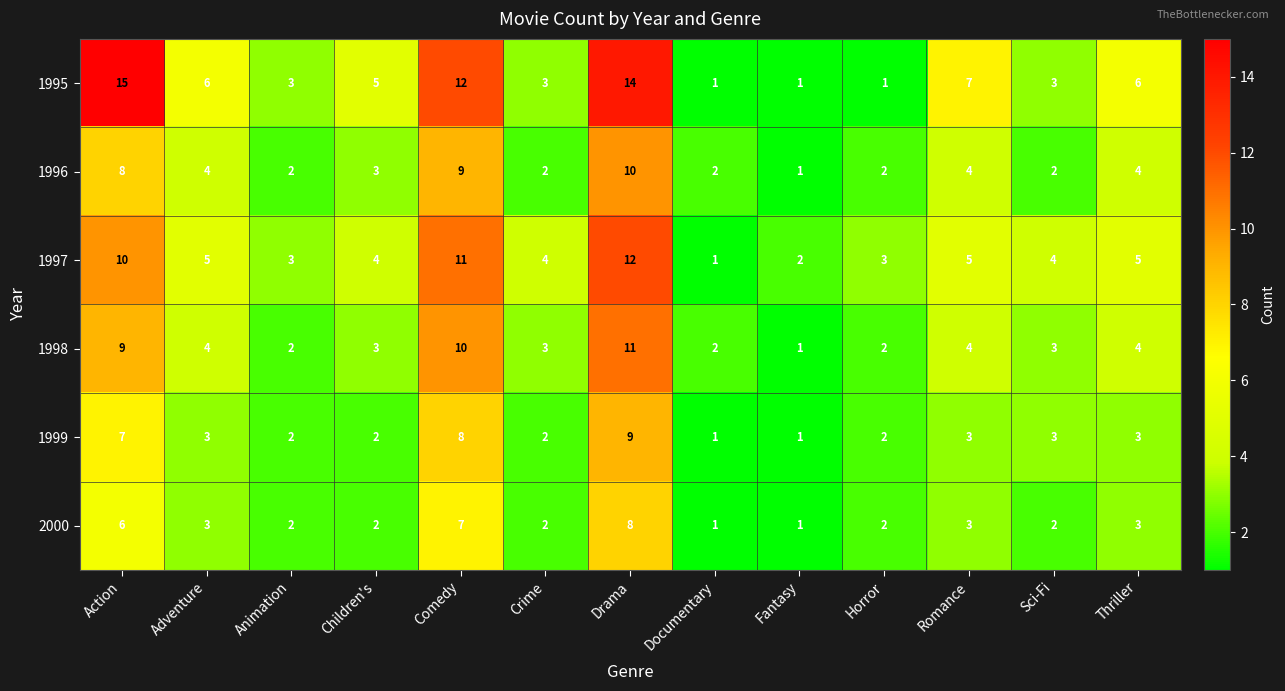

The value of 1995 at Romance is 5. True or false?

False